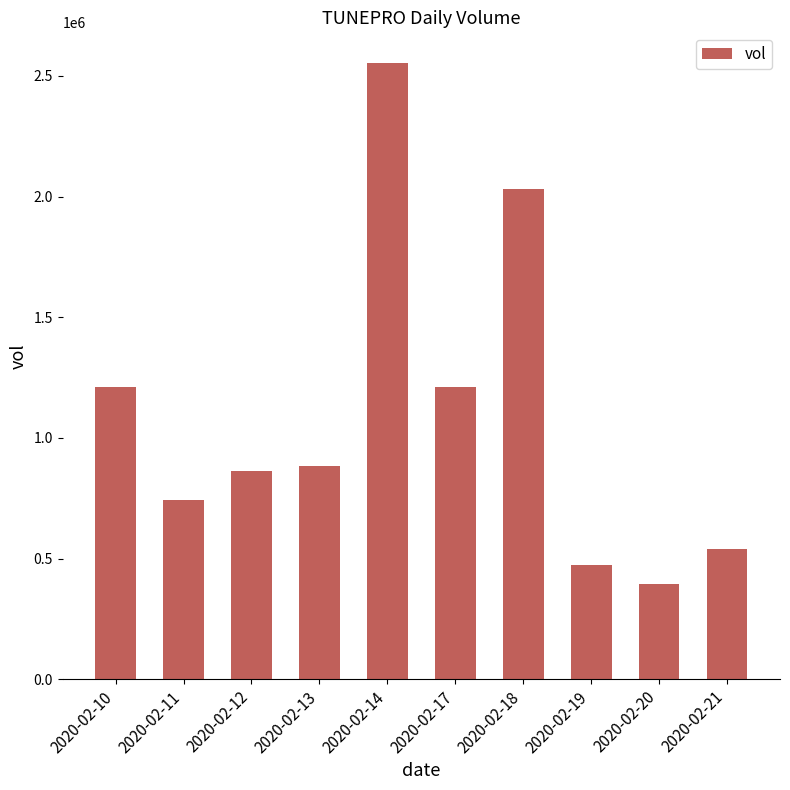

What is the ratio of the value at 2020-02-20 to the value at 2020-02-19?

0.8